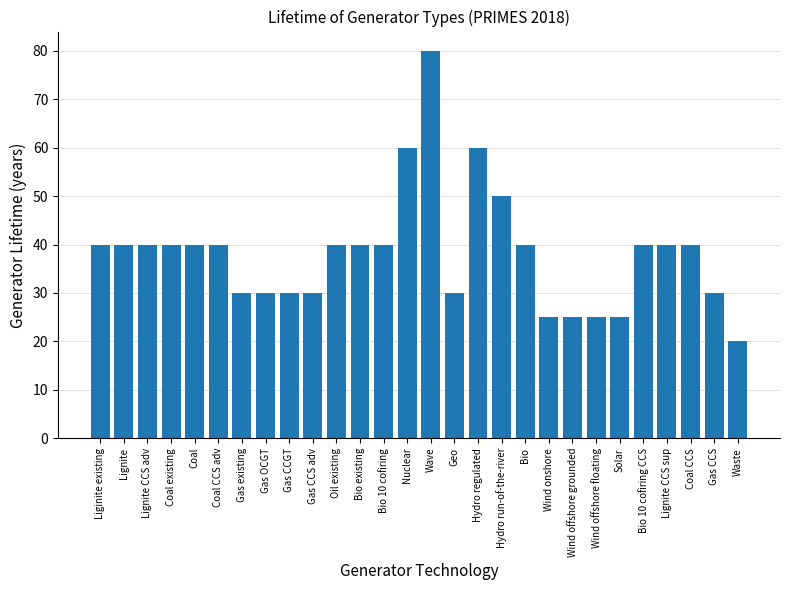

What is the smallest value displayed?

20